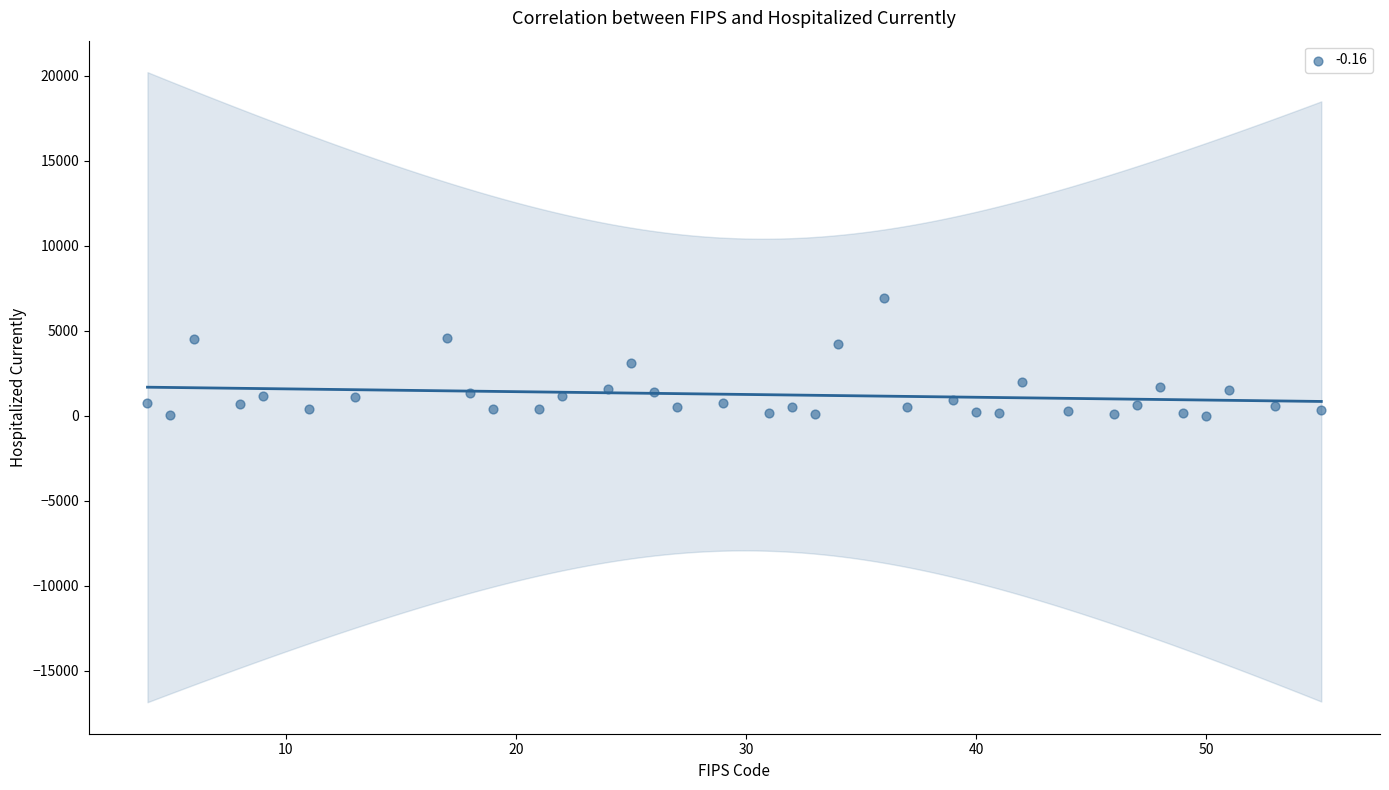

What is the range of X values (max minus min)?

51